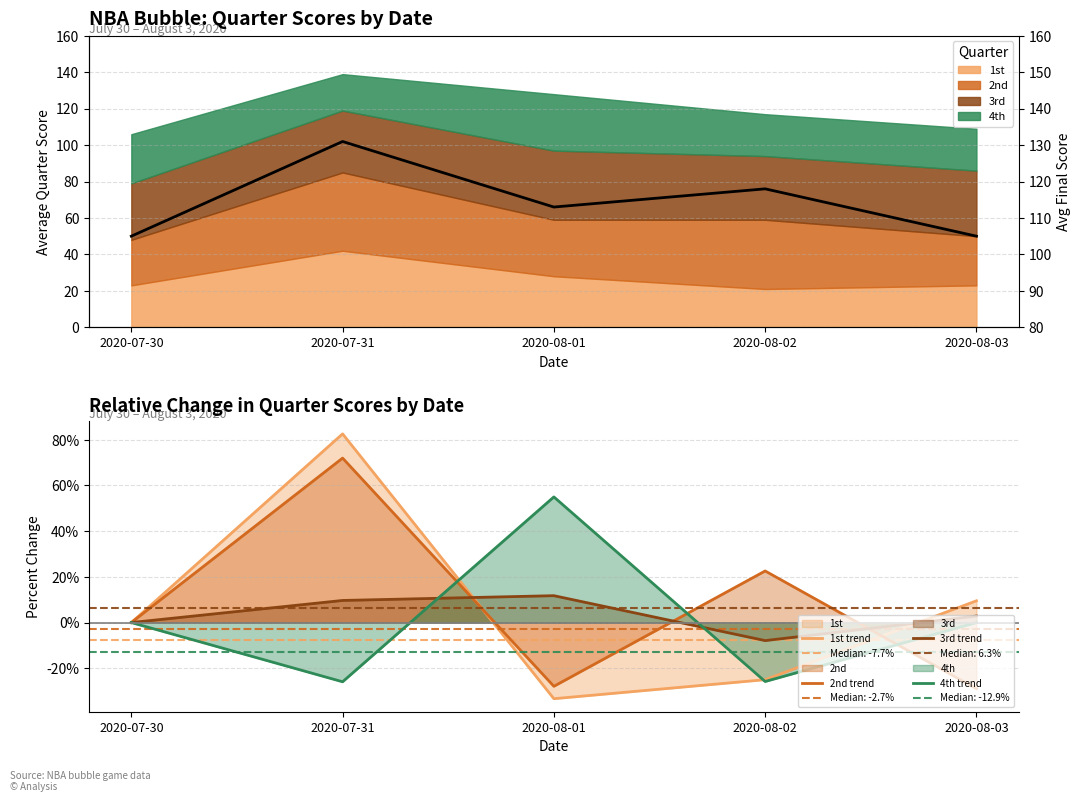

Which has a higher value, 2020-08-01 or 2020-08-02?

2020-08-02